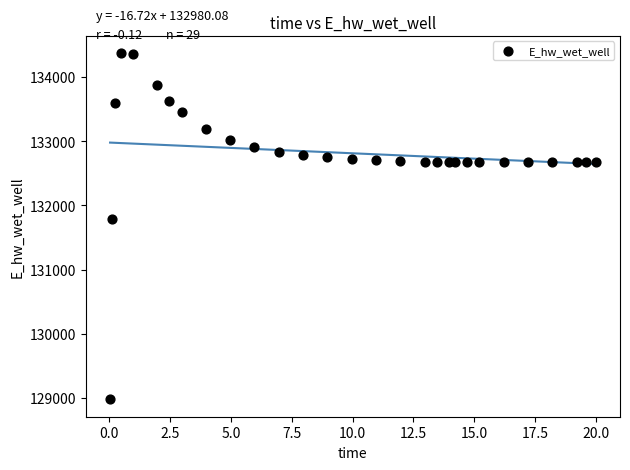

What Y value in the scatter plot is closest to 131674?

131791.2